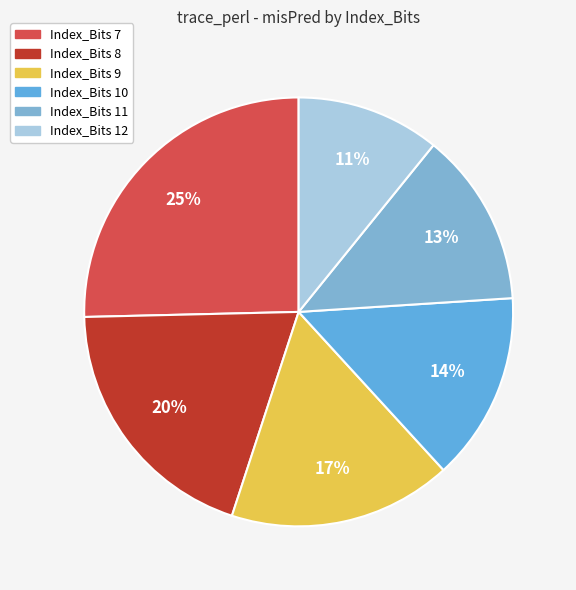

True or false: Index_Bits 7 accounts for 17% of the total.

False